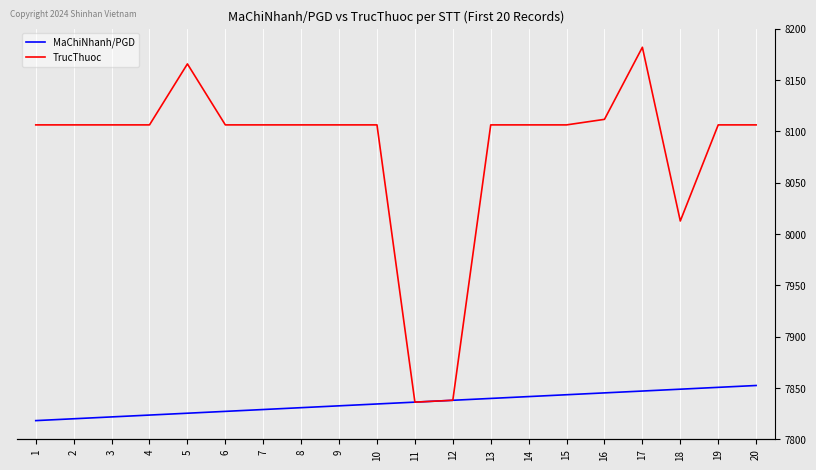

Which label corresponds to the smallest value in the chart?

1